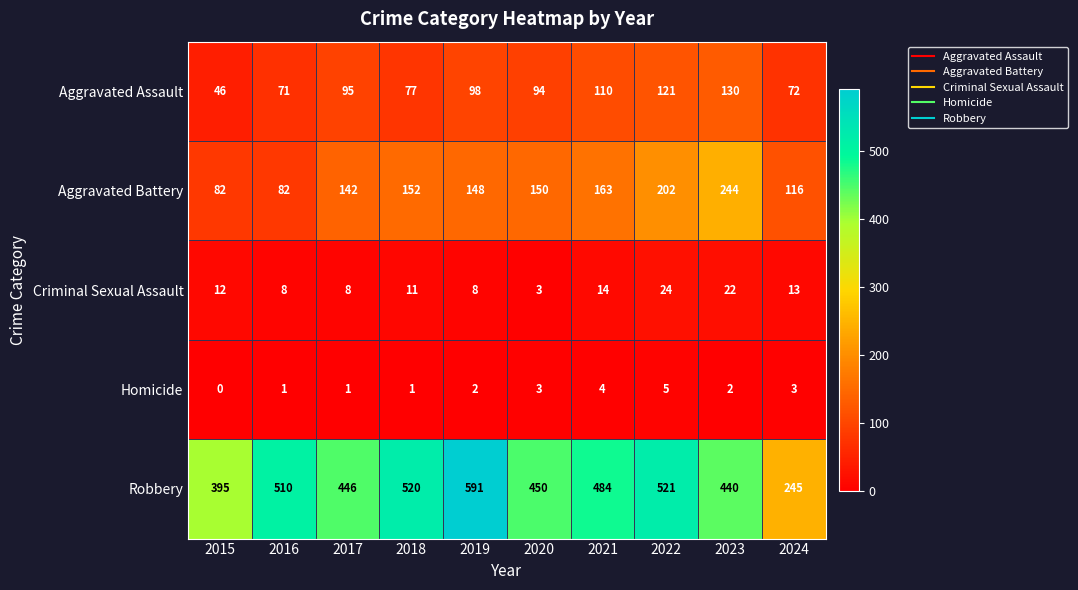

At 2016, list the series in order from largest to smallest.

Robbery, Aggravated Battery, Aggravated Assault, Criminal Sexual Assault, Homicide